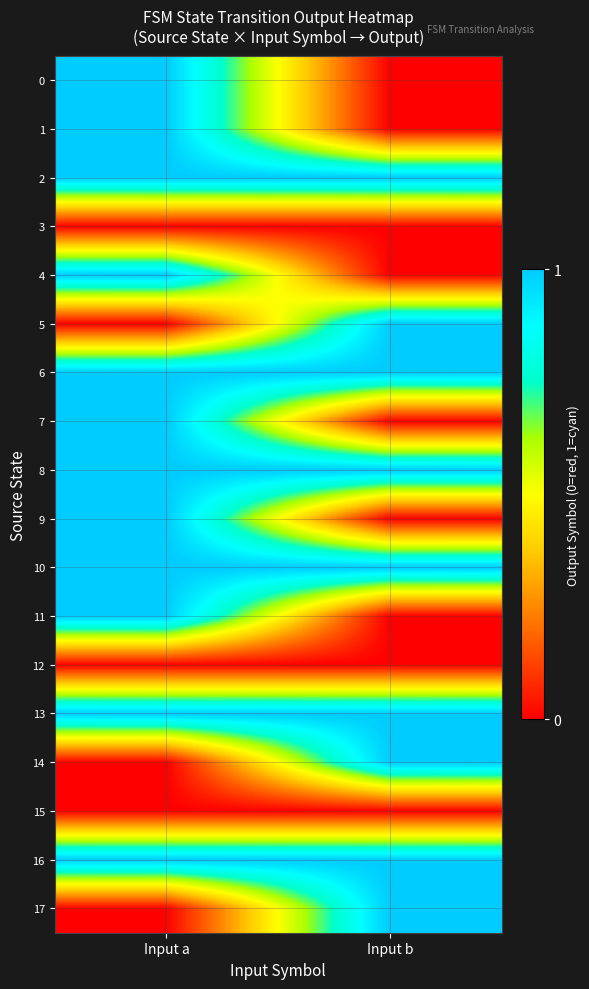

List the series in order of their peak value, lowest first.

3, 12, 15, 0, 1, 2, 4, 5, 6, 7, 8, 9, 10, 11, 13, 14, 16, 17